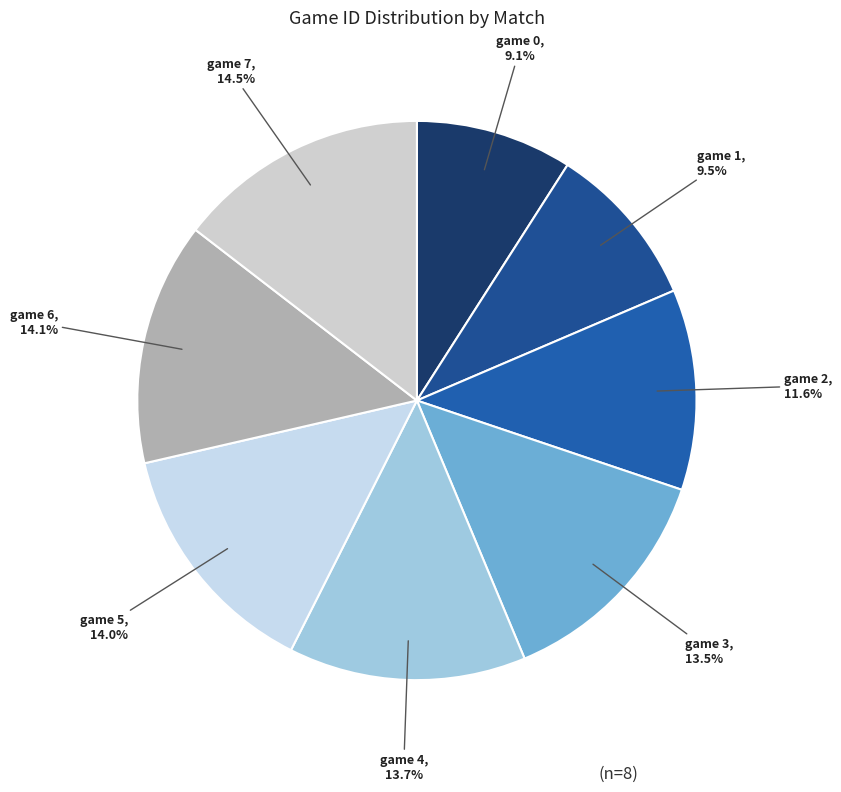

Count the number of slices in the pie.

8